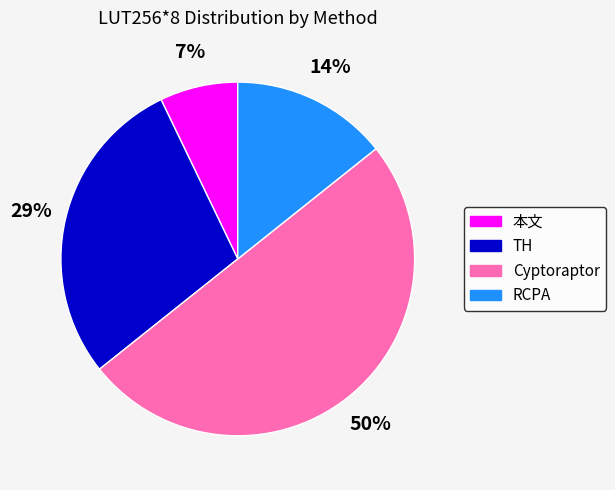

True or false: TH accounts for 29% of the total.

True